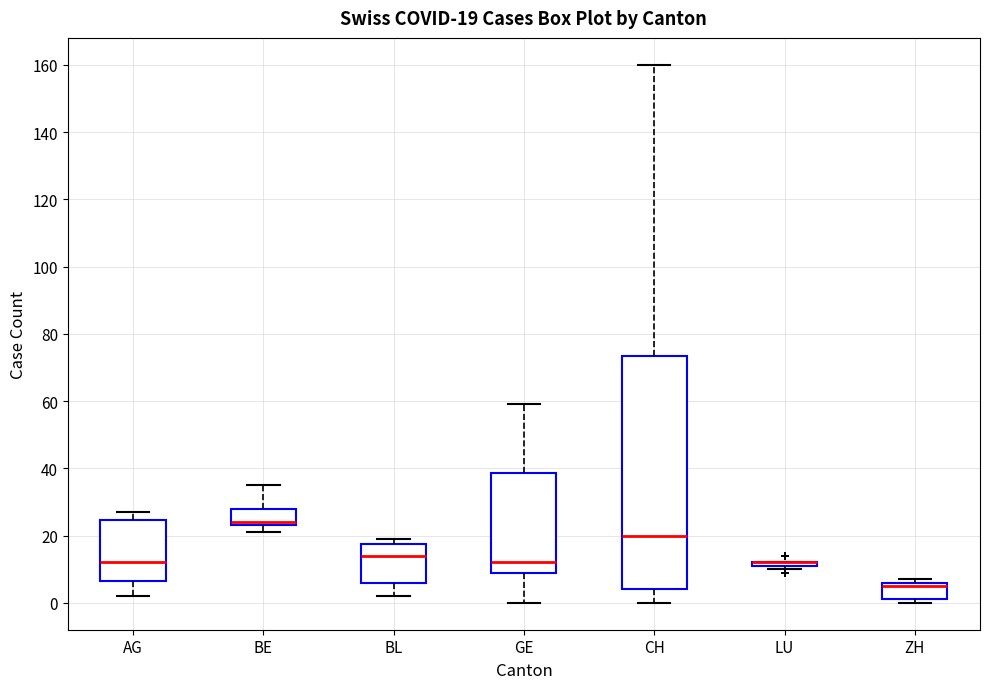

Comparing the boxes themselves (not the whiskers), which one is the tallest?

CH